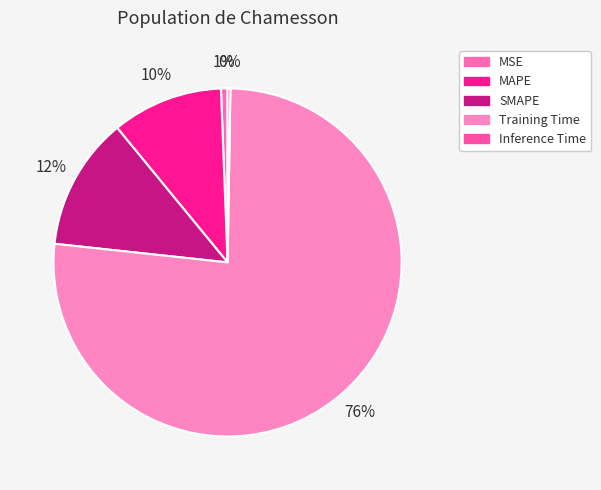

Is there any slice that represents more than half of the pie?

Yes